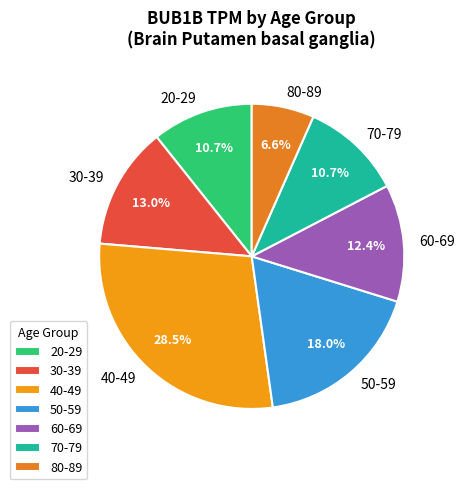

To the nearest percent, what portion does 70-79 represent?

11%